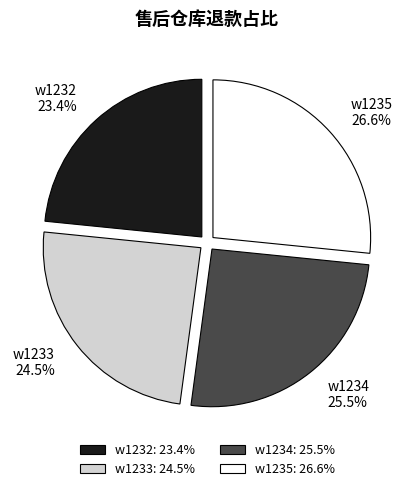

To the nearest percent, what is the difference between the w1233 and w1234 slice percentages?

1%